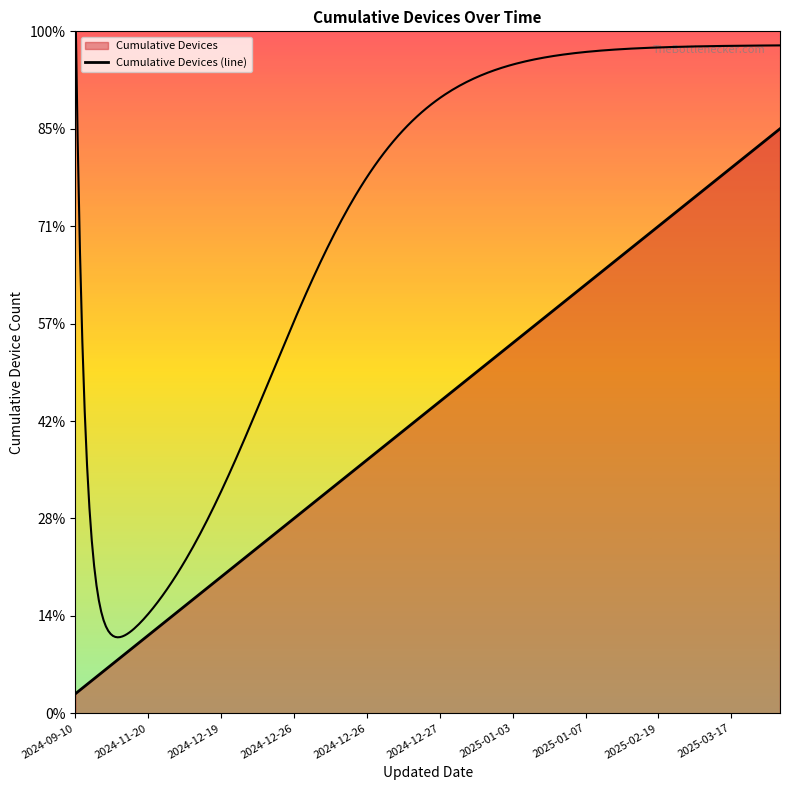

How many lines are shown in the chart?

1